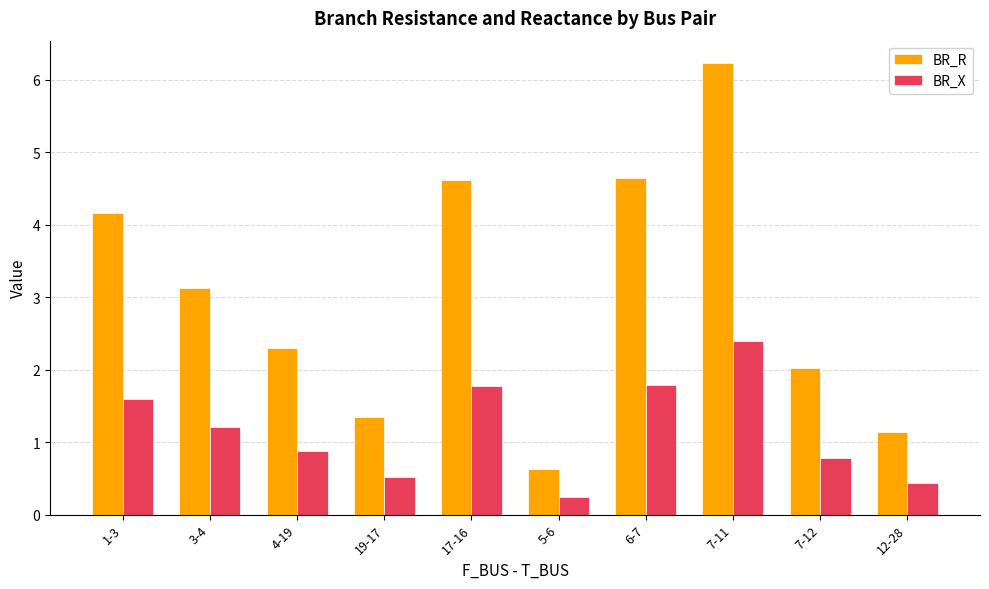

Is it true that BR_X equals 1.8 at 6-7?

True